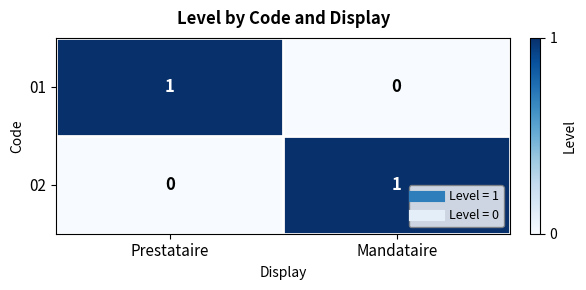

Rank the series at Prestataire from highest to lowest value.

01, 02